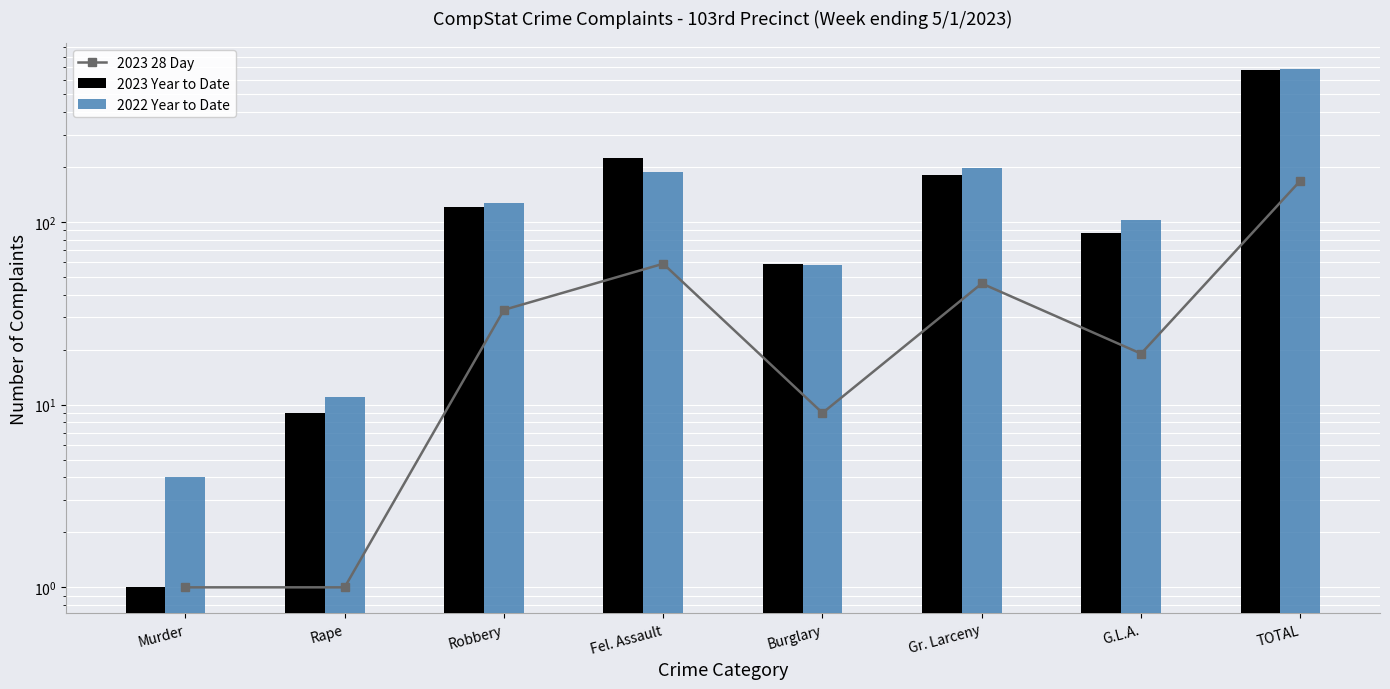

At which label does 2023 Year to Date first exceed 121?

Fel. Assault